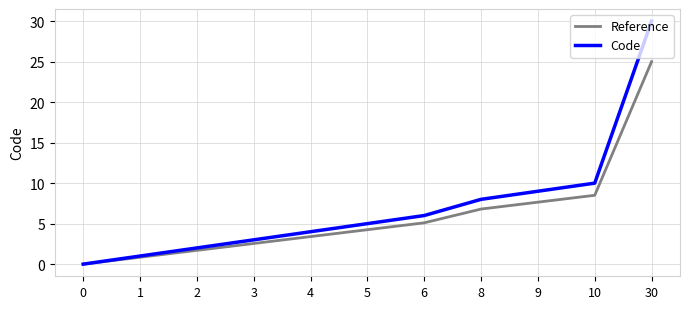

Is the value of Reference at 5 greater than the value of Code at 5?

No